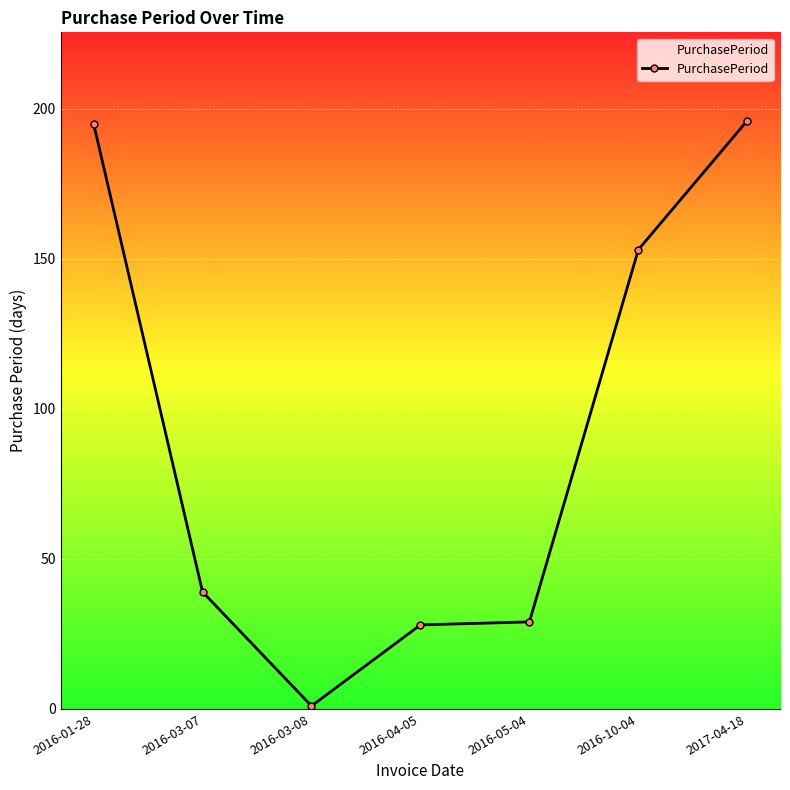

At which label is the value closest to 98?

2016-10-04